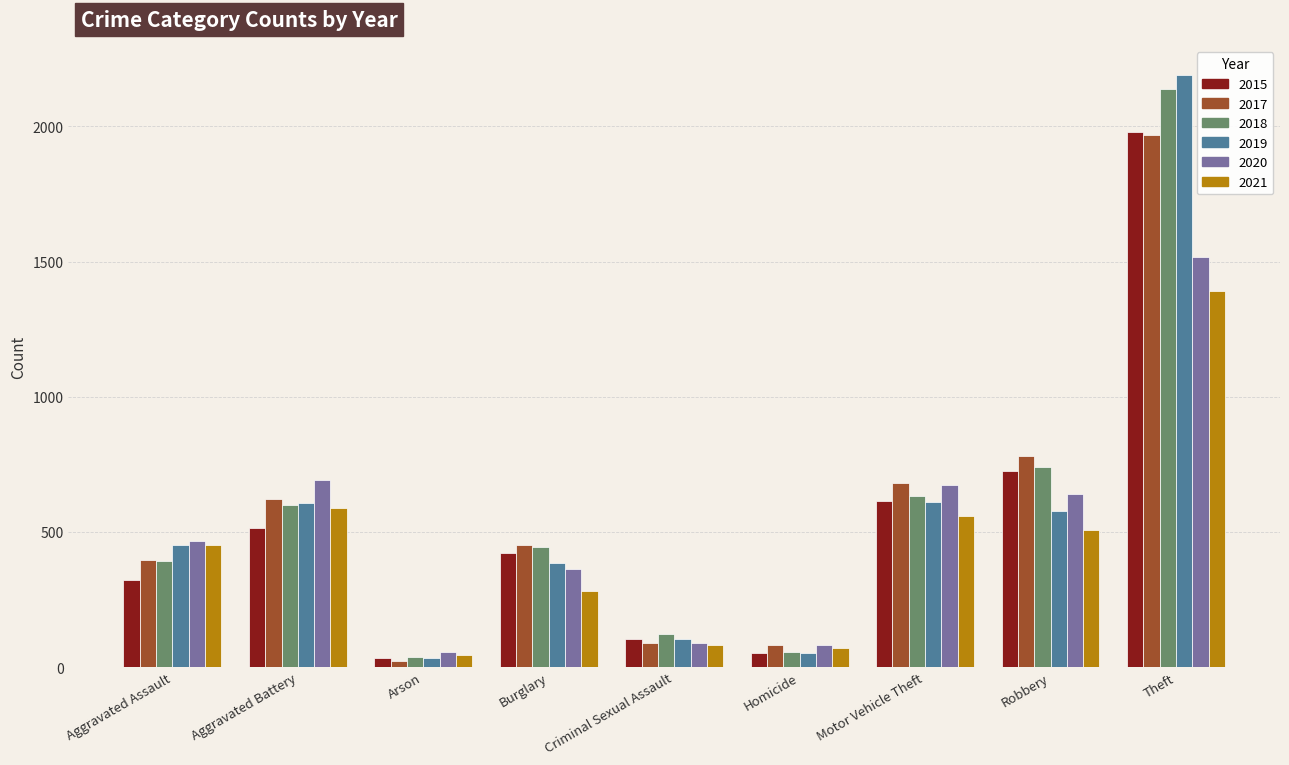

Between Burglary and Motor Vehicle Theft, which series saw the biggest shift?

2020